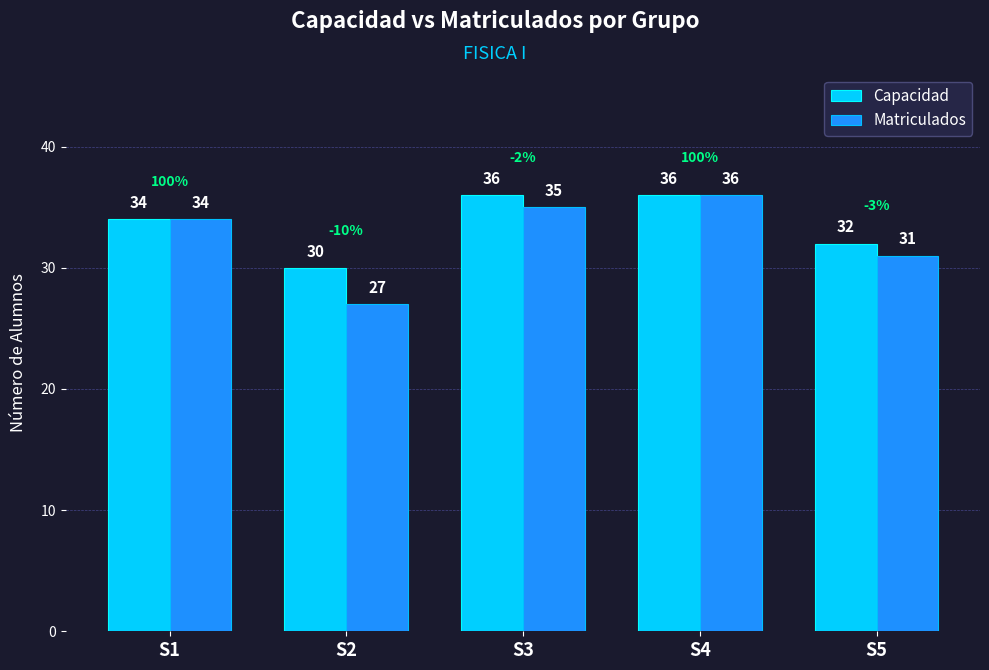

What is the value of the Matriculados bar at the 2nd from the left?

27